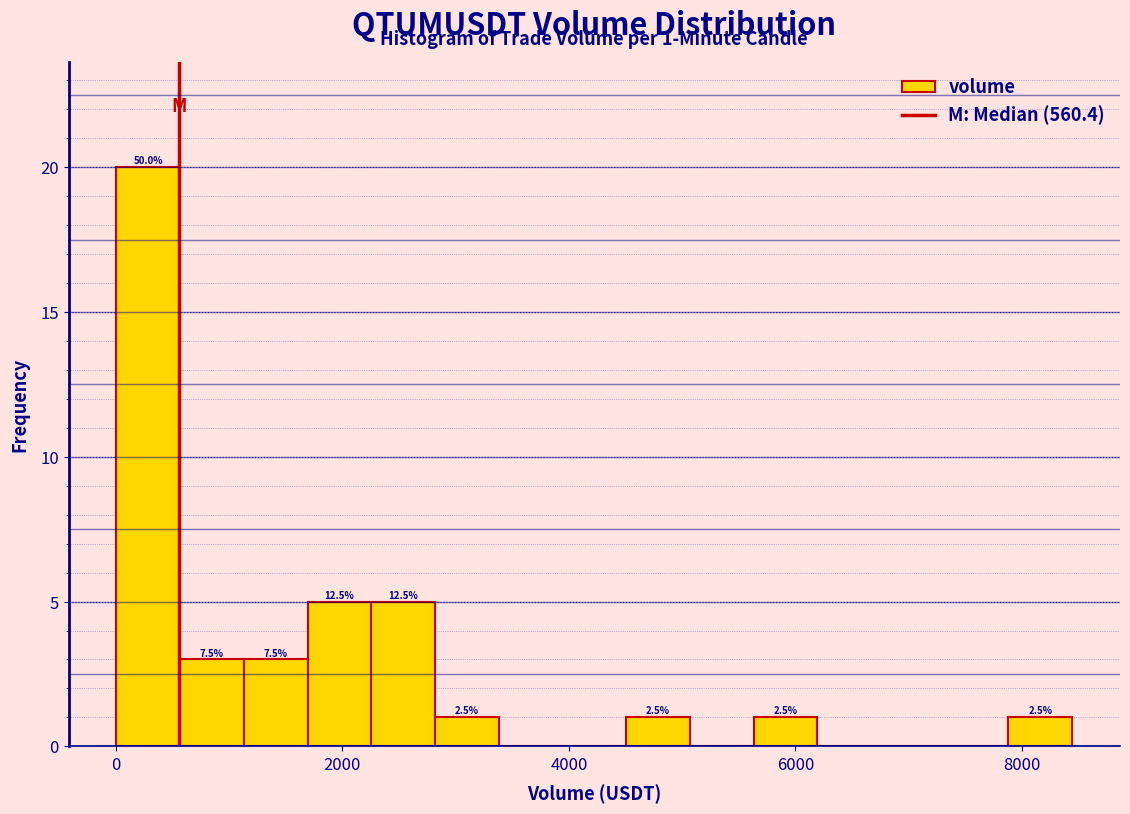

Around what value on the x-axis is the tallest bar? Give the approximate position of its centre, as read against the axis.

200